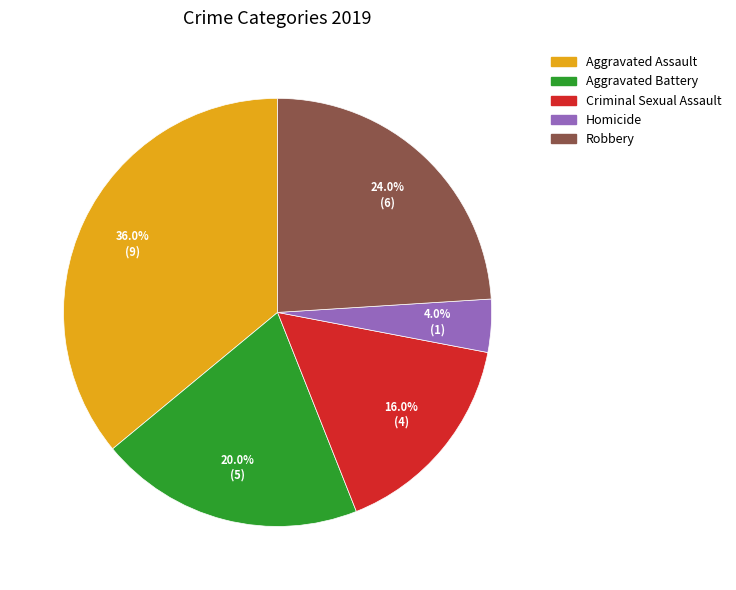

Is it true that Aggravated Assault is 29% of the pie?

False